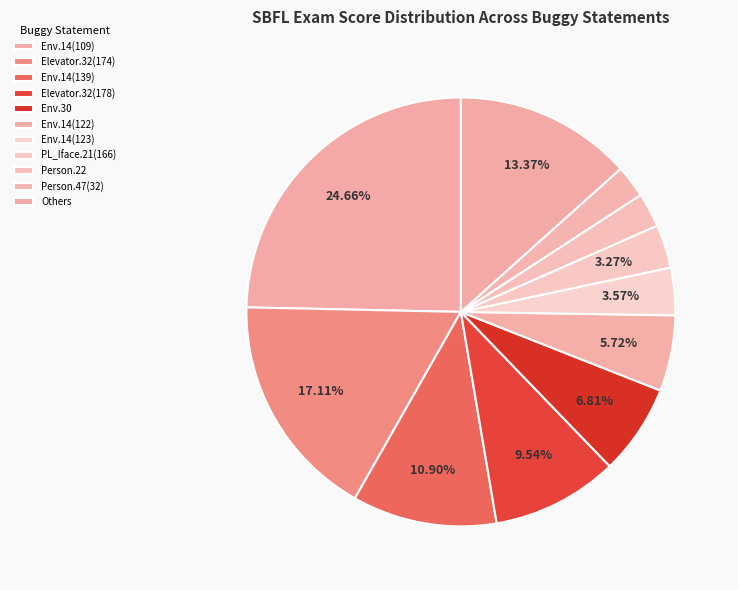

How many segments does this pie chart have?

11